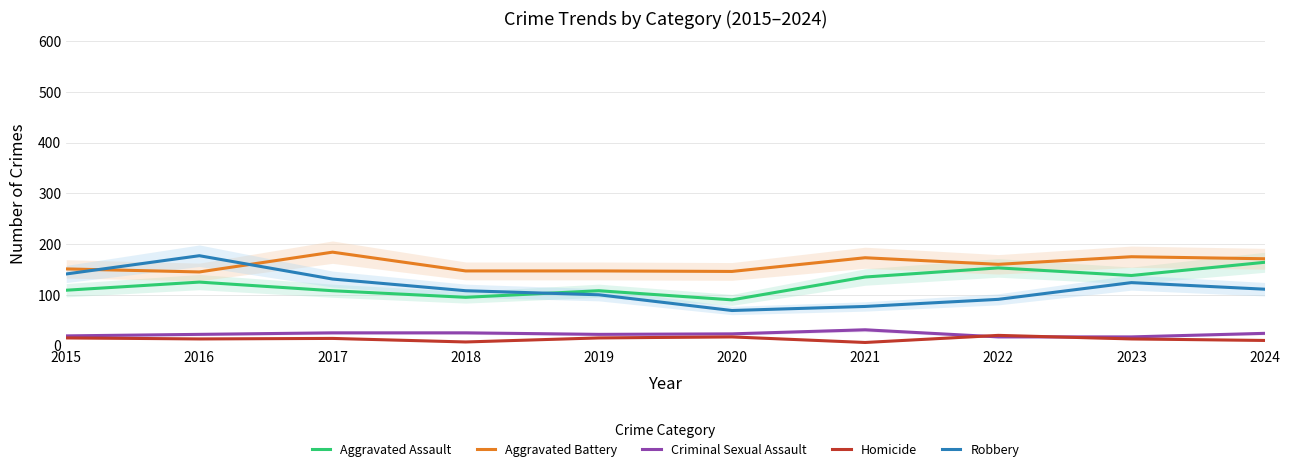

What is the smallest value displayed?

6